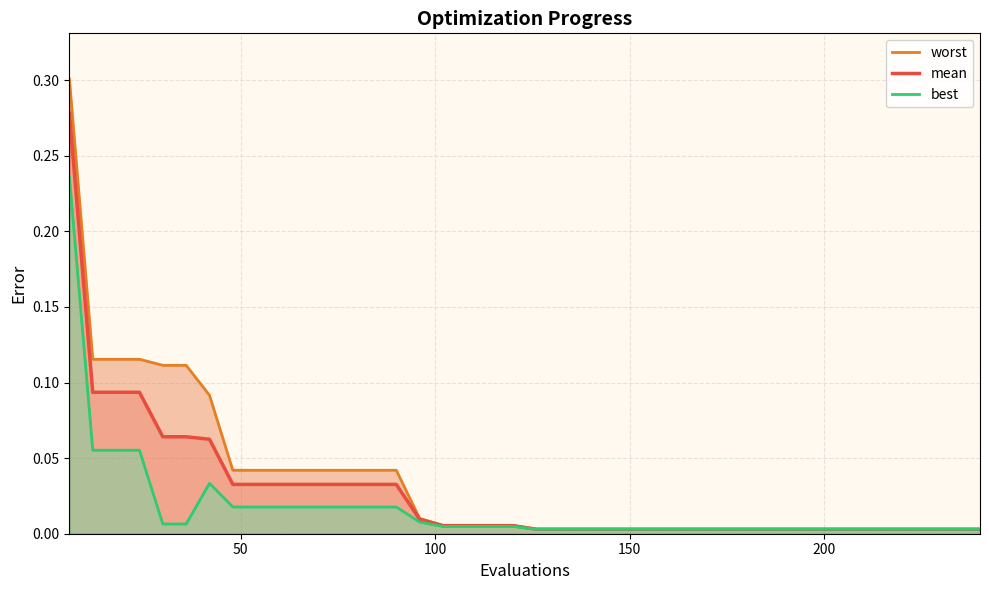

Reading right to left, what are all the values shown in this chart?

worst: 0.0	0.0	0.0	0.0	0.0	0.0	0.0	0.0	0.0	0.0	0.0	0.0	0.0	0.0	0.0	0.0	0.0	0.0	0.0	0.0	0.0	0.0	0.0	0.0	0.0	0.0	0.0	0.0	0.0	0.0	0.0	0.0	0.0	0.1	0.1	0.1	0.1	0.1	0.1	0.3
mean: 0.0	0.0	0.0	0.0	0.0	0.0	0.0	0.0	0.0	0.0	0.0	0.0	0.0	0.0	0.0	0.0	0.0	0.0	0.0	0.0	0.0	0.0	0.0	0.0	0.0	0.0	0.0	0.0	0.0	0.0	0.0	0.0	0.0	0.1	0.1	0.1	0.1	0.1	0.1	0.3
best: 0.0	0.0	0.0	0.0	0.0	0.0	0.0	0.0	0.0	0.0	0.0	0.0	0.0	0.0	0.0	0.0	0.0	0.0	0.0	0.0	0.0	0.0	0.0	0.0	0.0	0.0	0.0	0.0	0.0	0.0	0.0	0.0	0.0	0.0	0.0	0.0	0.1	0.1	0.1	0.2